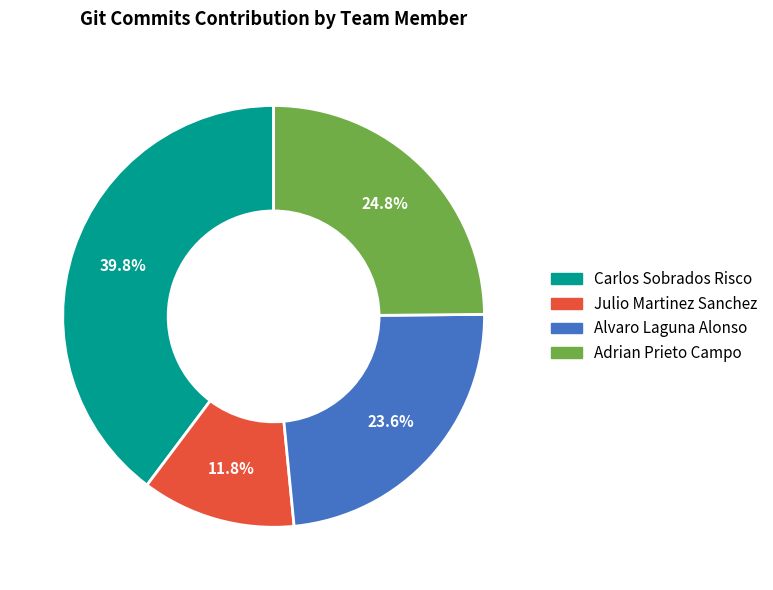

The Carlos Sobrados Risco slice represents 48% of the pie. True or false?

False